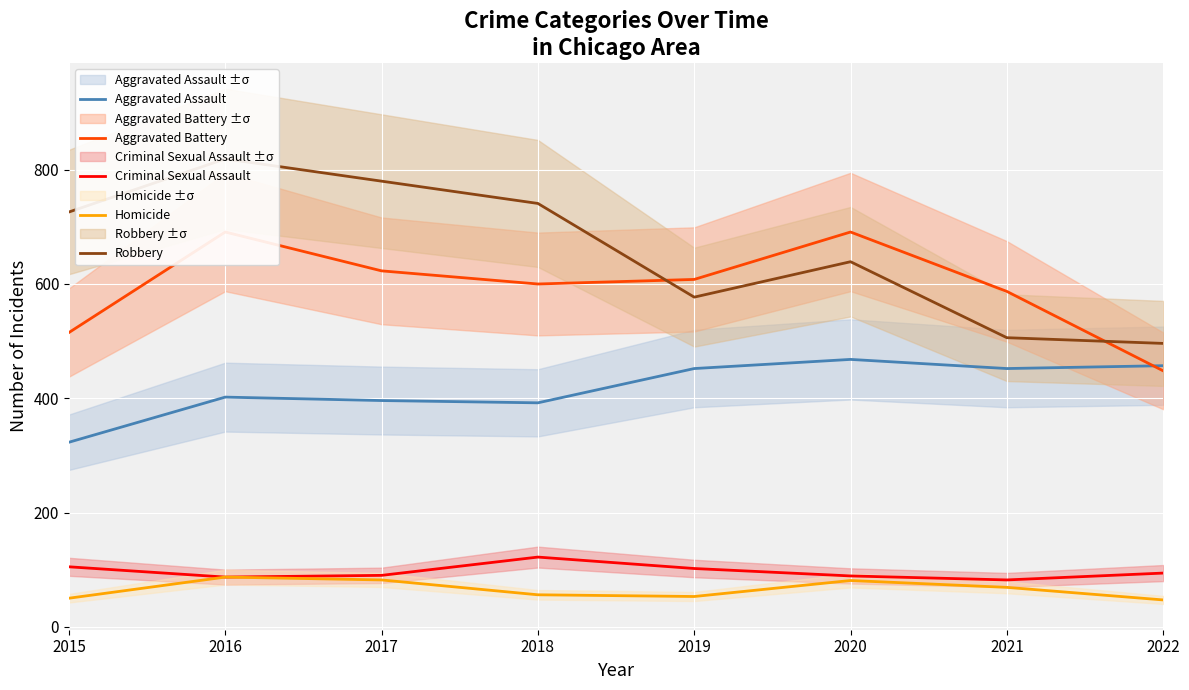

Which series has the largest total across all categories?

Robbery